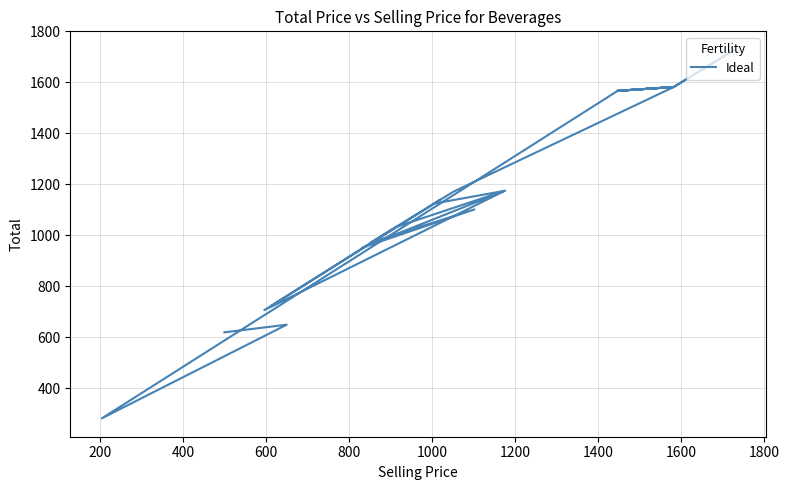

What is the difference between the maximum and minimum values?

1445